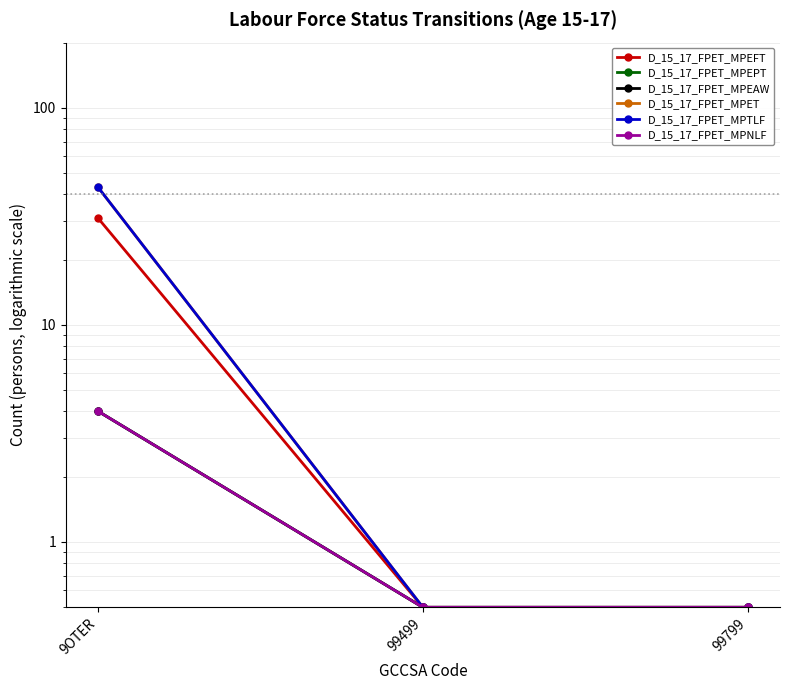

Which has a higher value, 99499 or 9OTER?

9OTER